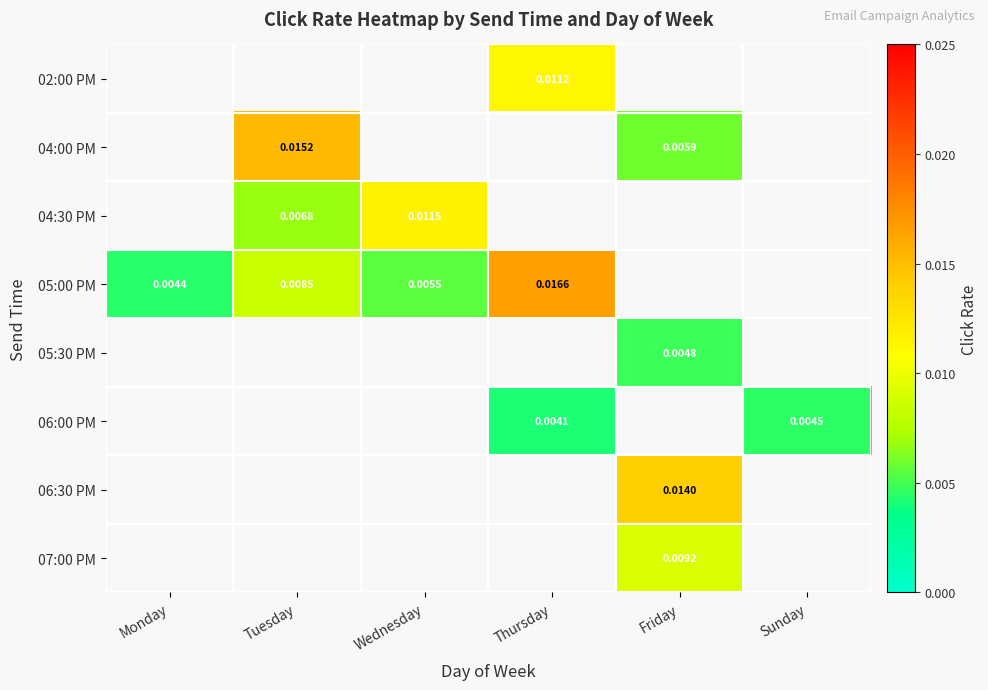

Is the value of 06:00 PM at Thursday greater than the value of 06:30 PM at Friday?

No